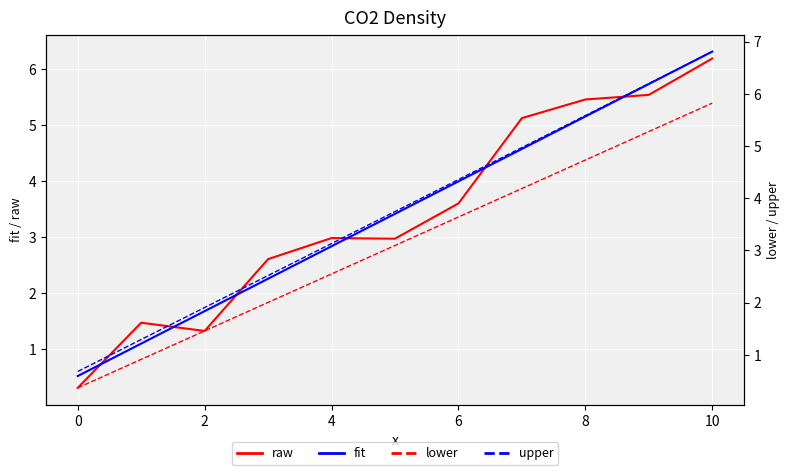

What is the minimum value shown in the chart?

0.3